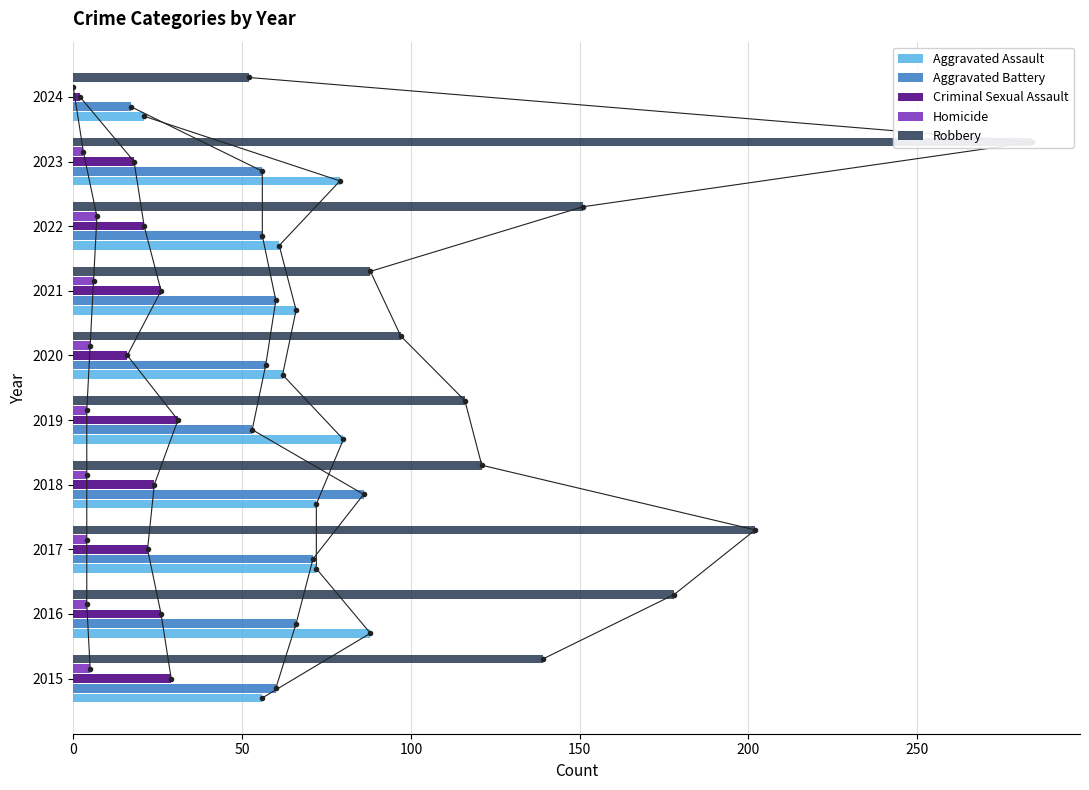

How many bars are there in each group?

5